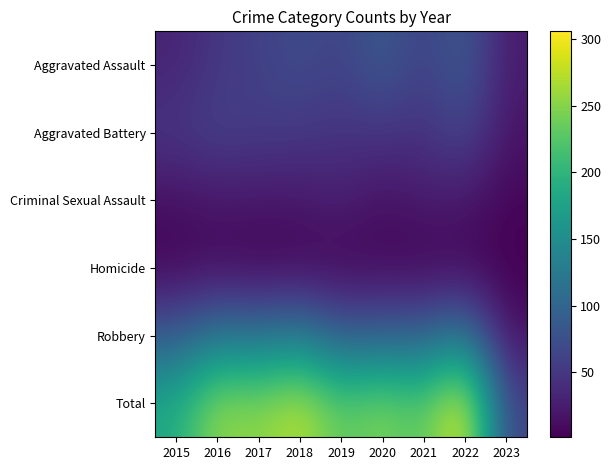

How many distinct data groups are displayed?

6